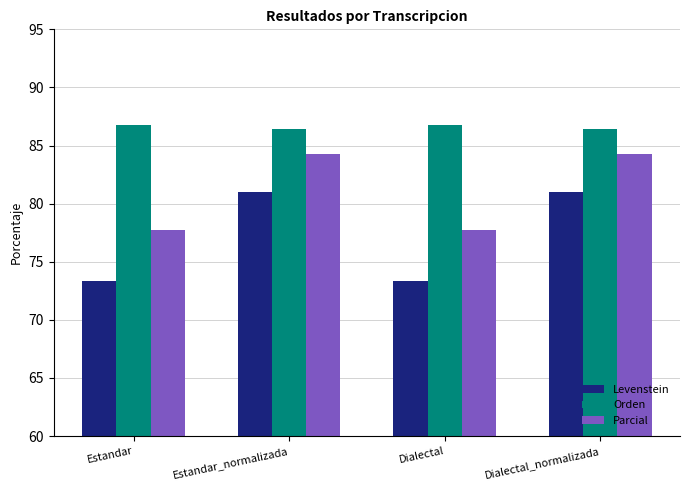

Are the bars grouped side by side (vs. stacked)?

Yes